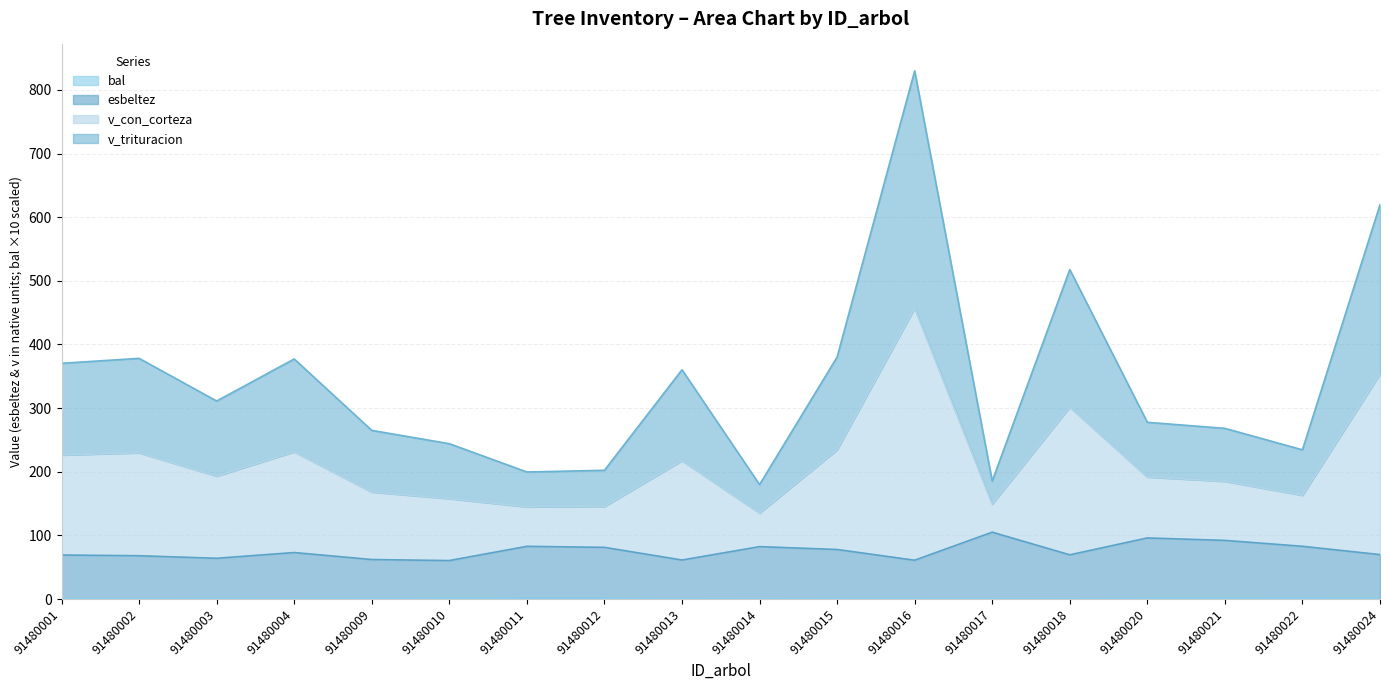

Rank the series by their maximum value, from highest to lowest.

v_con_corteza, v_trituracion, esbeltez, bal